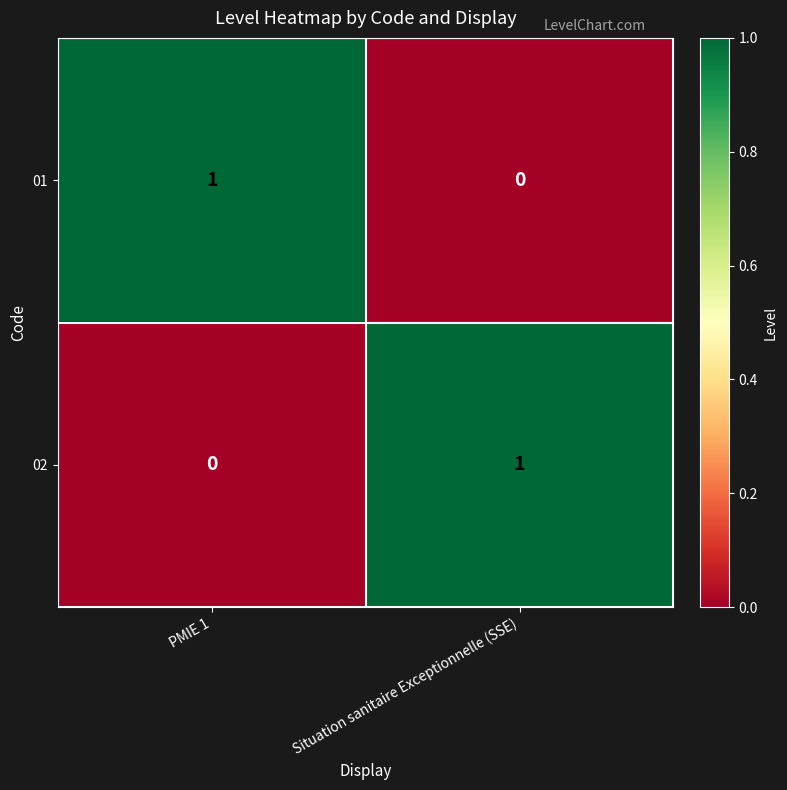

Where is 01 nearest to the value 0?

Situation sanitaire Exceptionnelle (SSE)